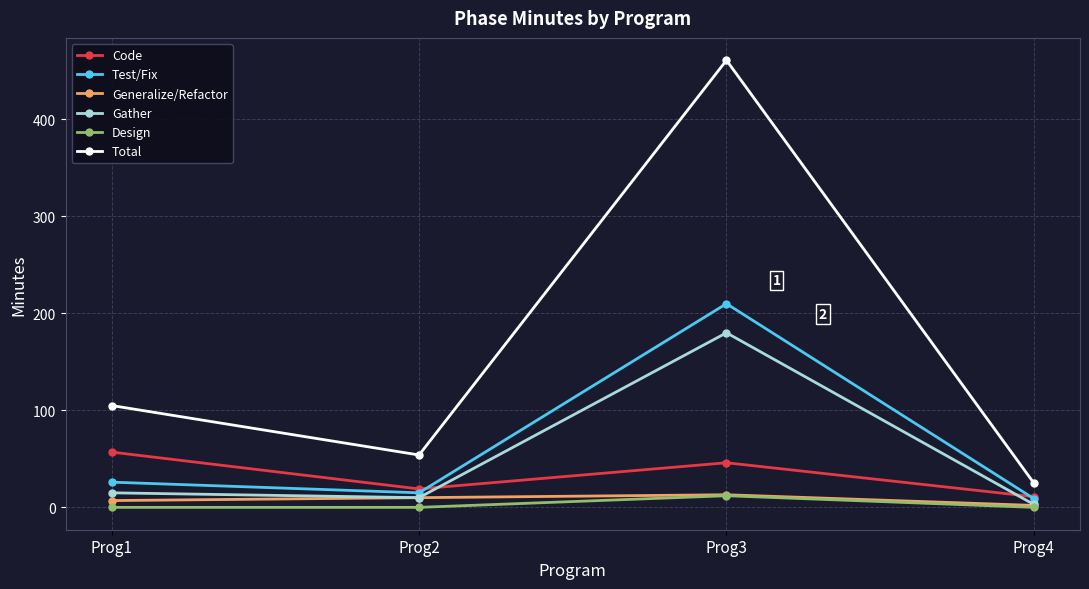

At which label is Gather closest to 91?

Prog1